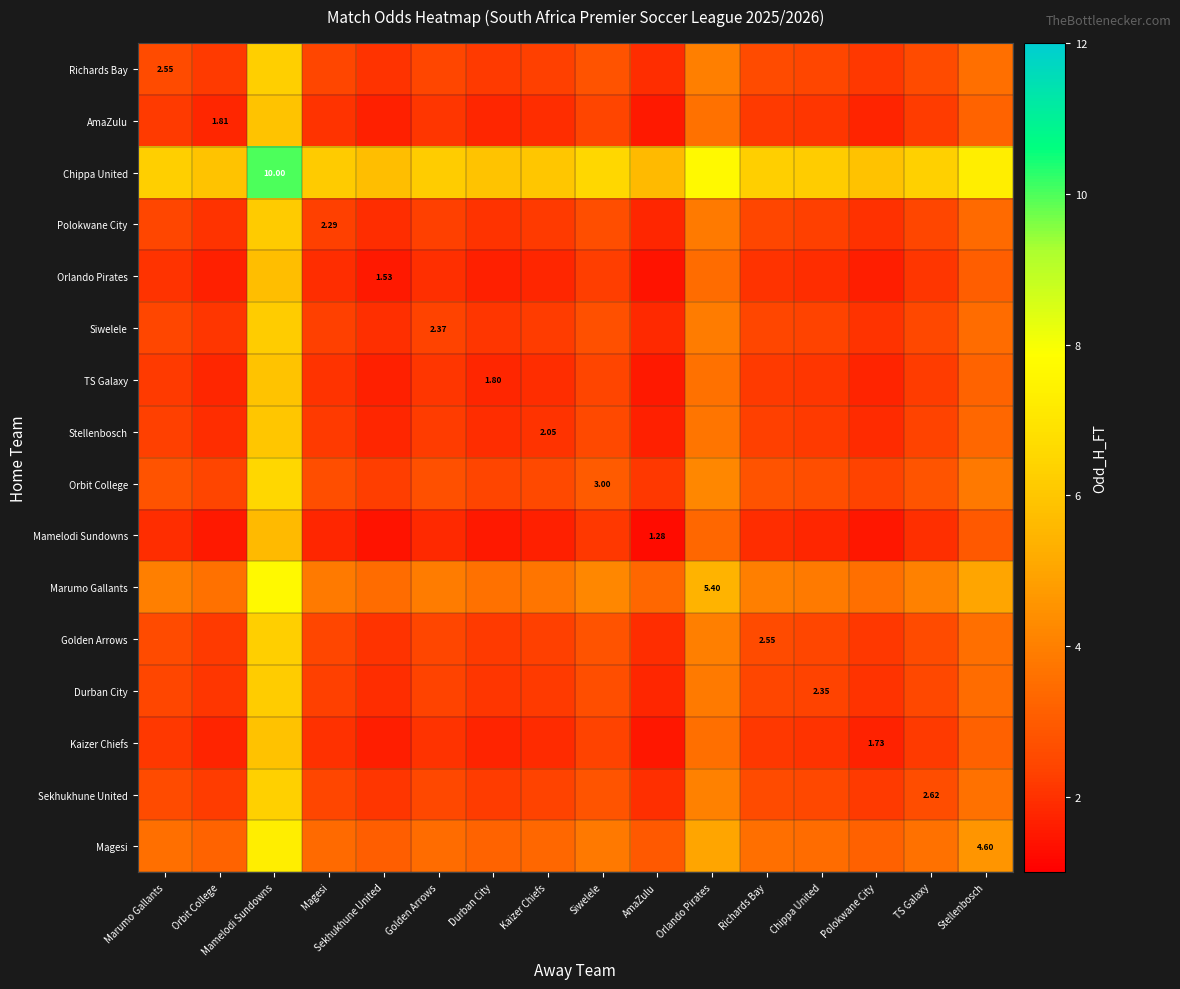

The Kaizer Chiefs series shows 2.7 at Orbit College. True or false?

False